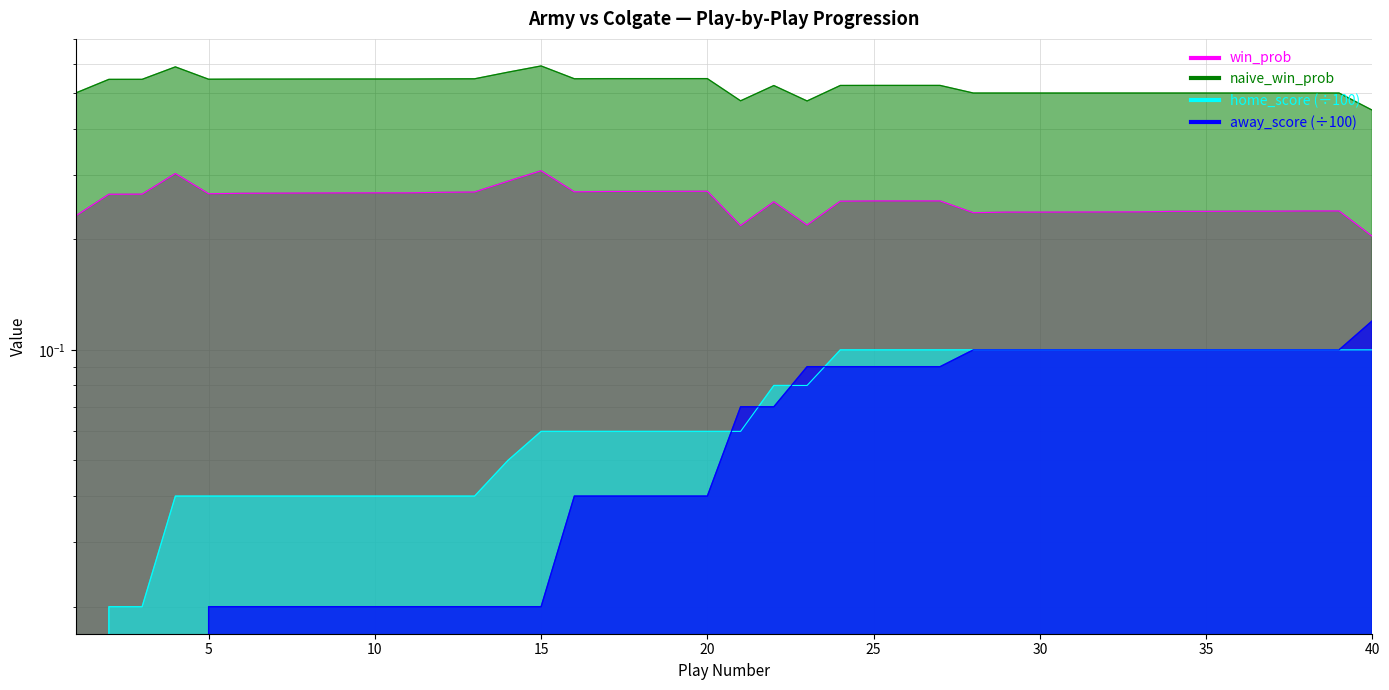

Which category has the lowest value in the naive_win_prob series?

40